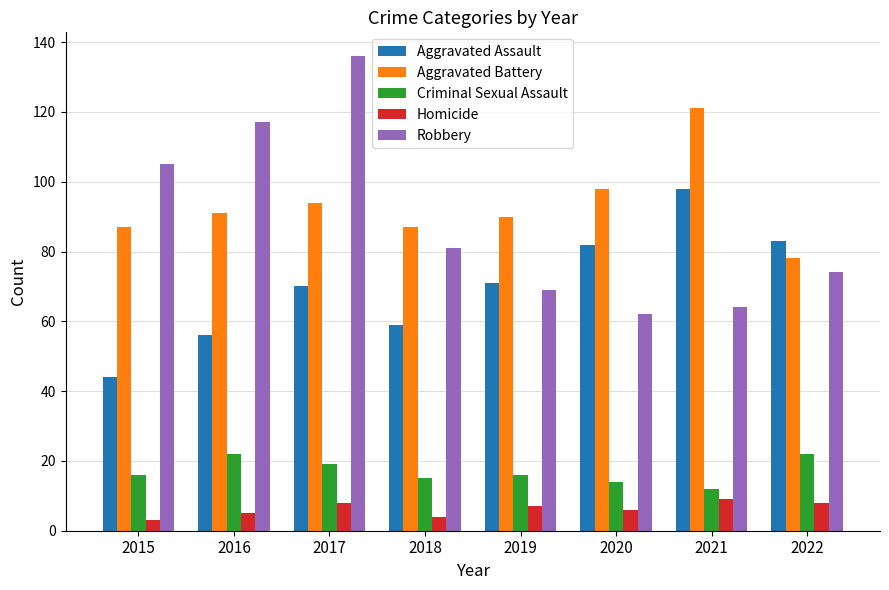

List the series in order of their peak value, lowest first.

Homicide, Criminal Sexual Assault, Aggravated Assault, Aggravated Battery, Robbery